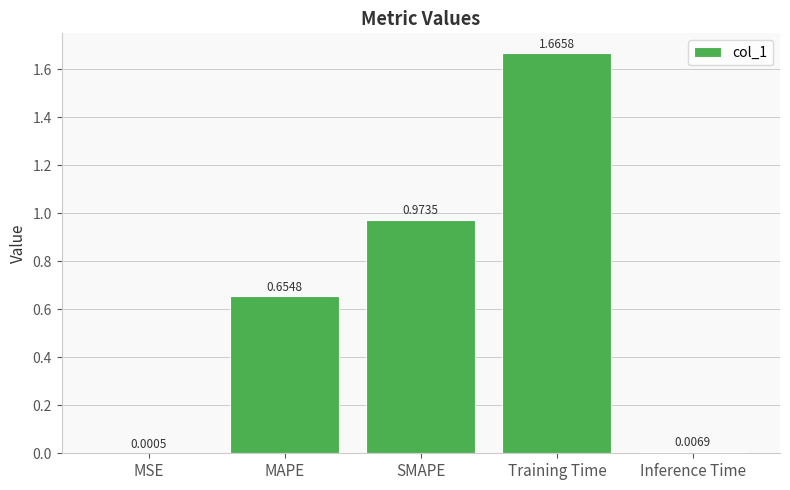

What is the sum of all values?

3.3